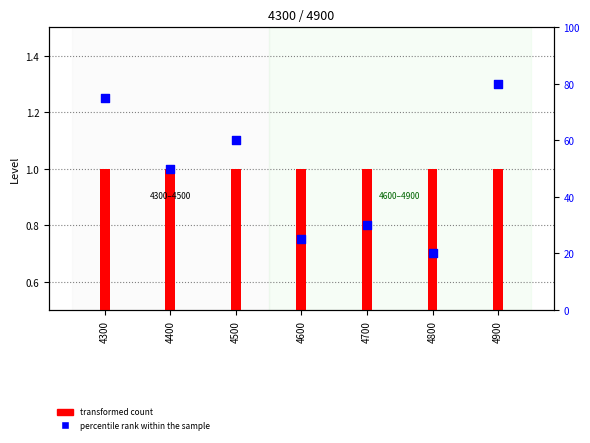

Which series has the widest spread of Y values?

percentile rank within the sample